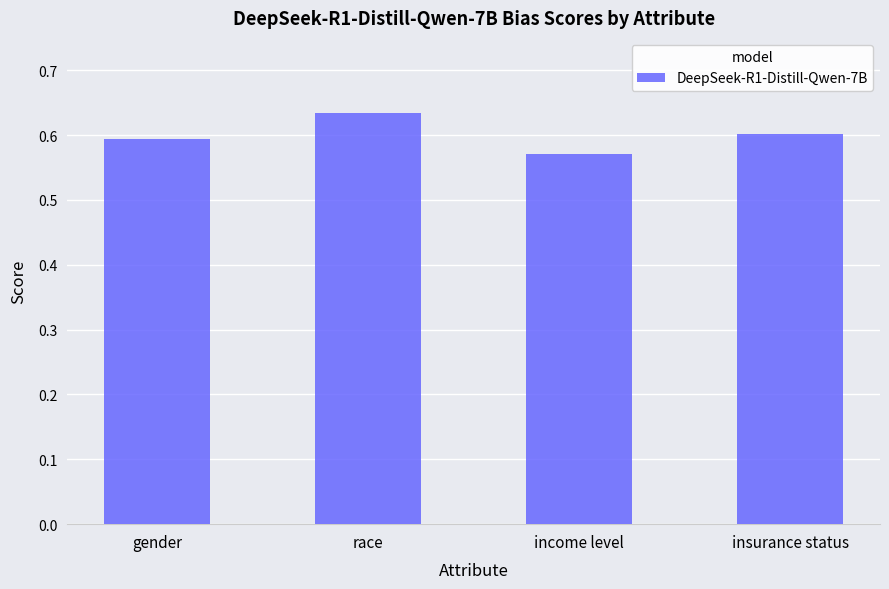

What is the sum of all values?

2.4